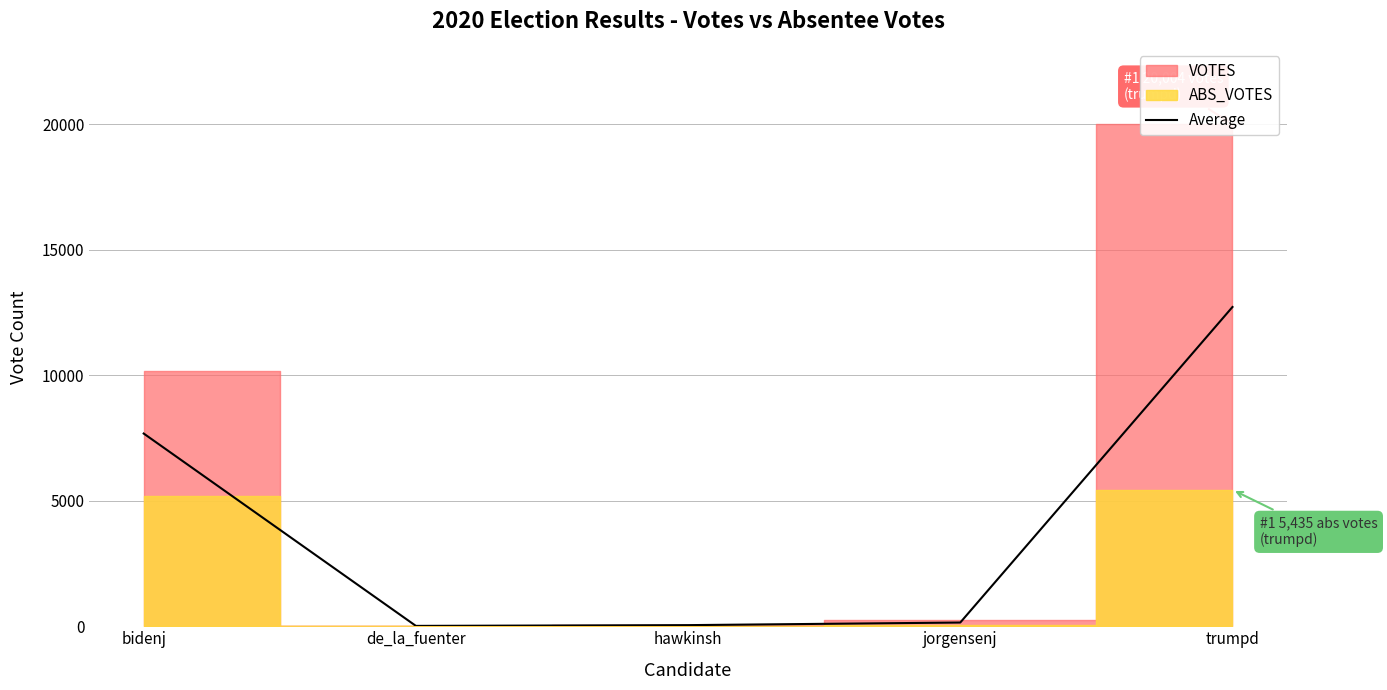

What position from the left is trumpd?

5